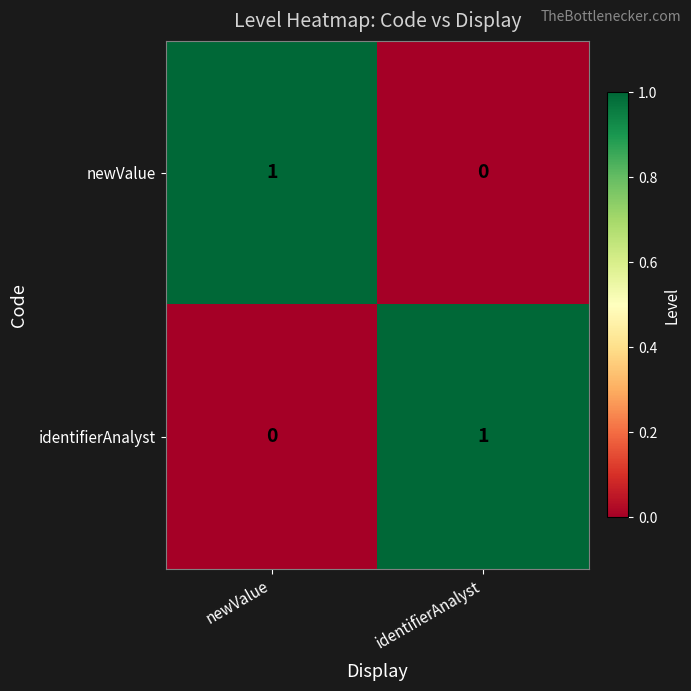

At how many categories does at least one series exceed 0?

2